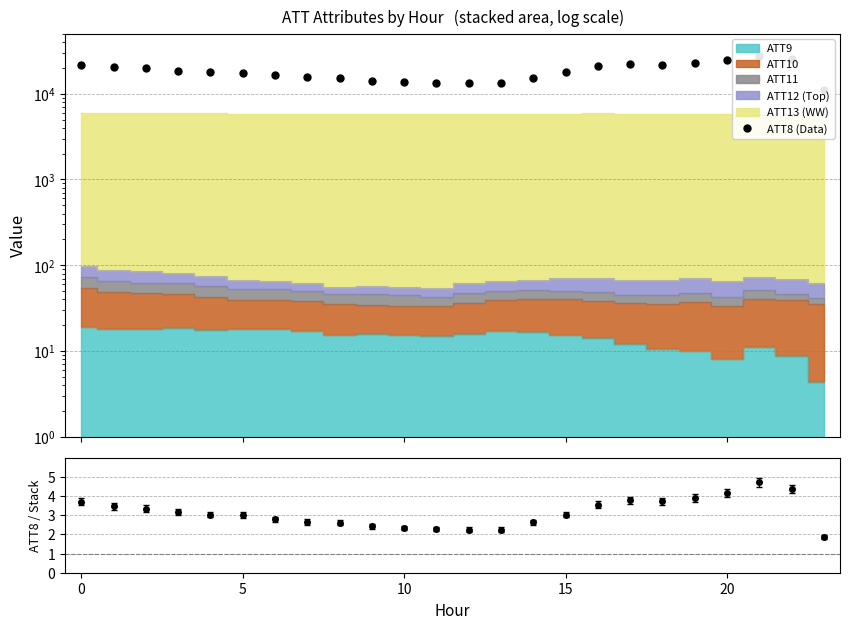

How many lines are shown in the chart?

2